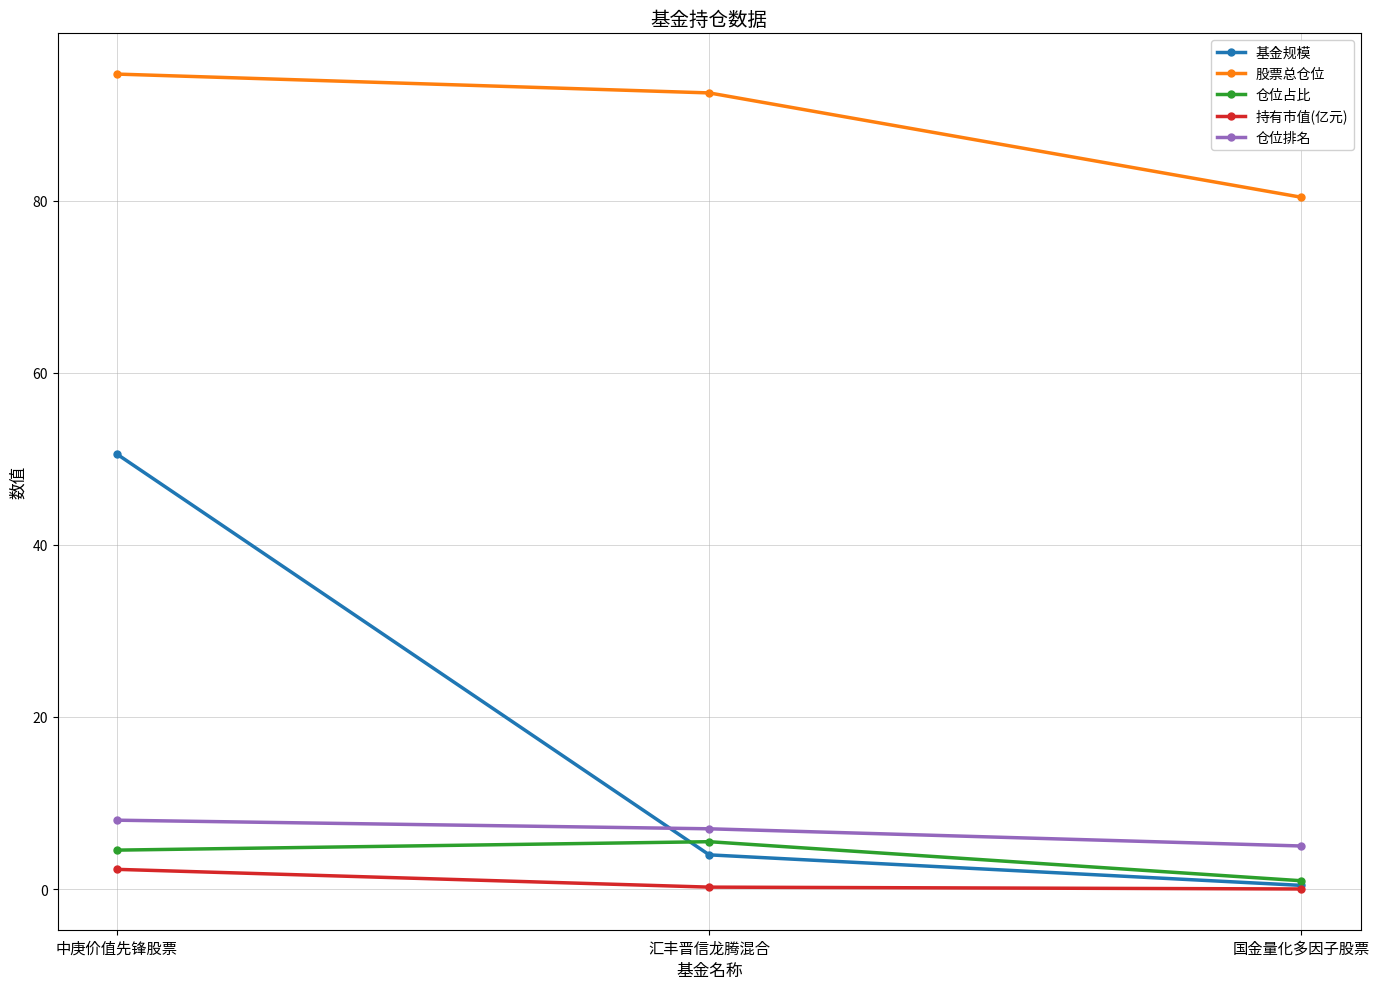

Rank the categories by 仓位占比 value from lowest to highest.

国金量化多因子股票, 中庚价值先锋股票, 汇丰晋信龙腾混合